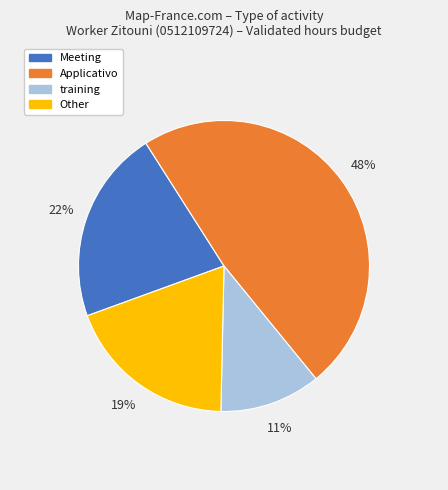

To the nearest percent, what is the difference between the largest and smallest slice percentages?

37%